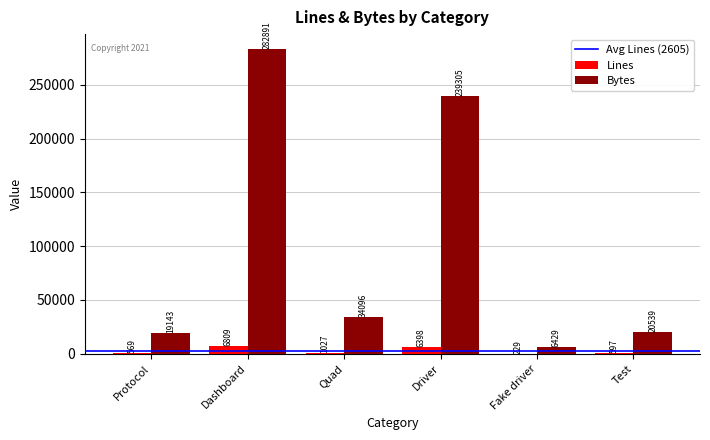

Reading left to right, transcribe all the data shown in this chart.

Lines: Protocol=569	Dashboard=6809	Quad=1027	Driver=6398	Fake driver=229	Test=597
Bytes: Protocol=19143	Dashboard=282891	Quad=34096	Driver=239305	Fake driver=6429	Test=20539